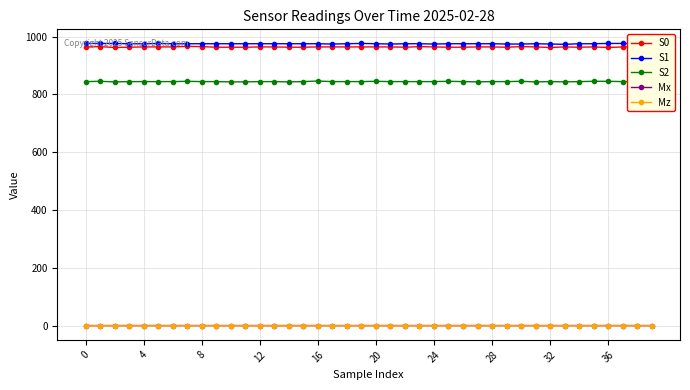

Does the chart have visible grid lines?

Yes